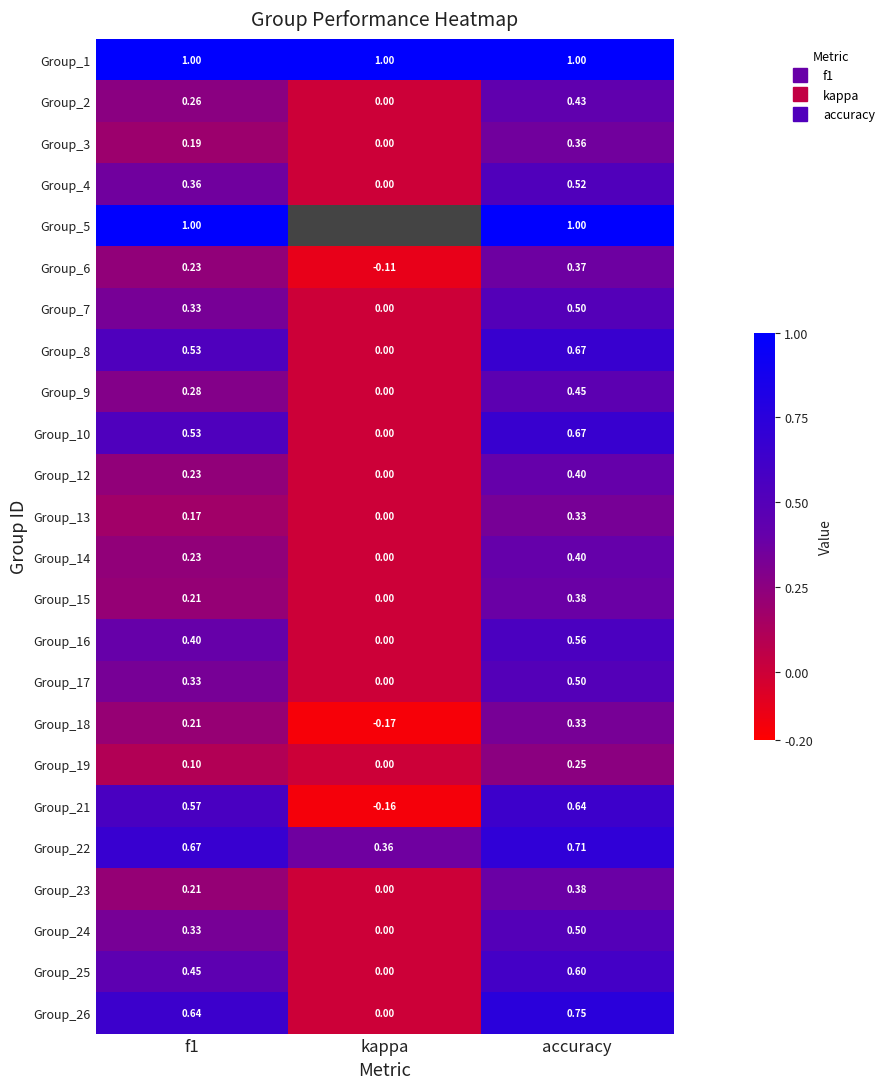

What is the sum of all Group_26 values?

1.4